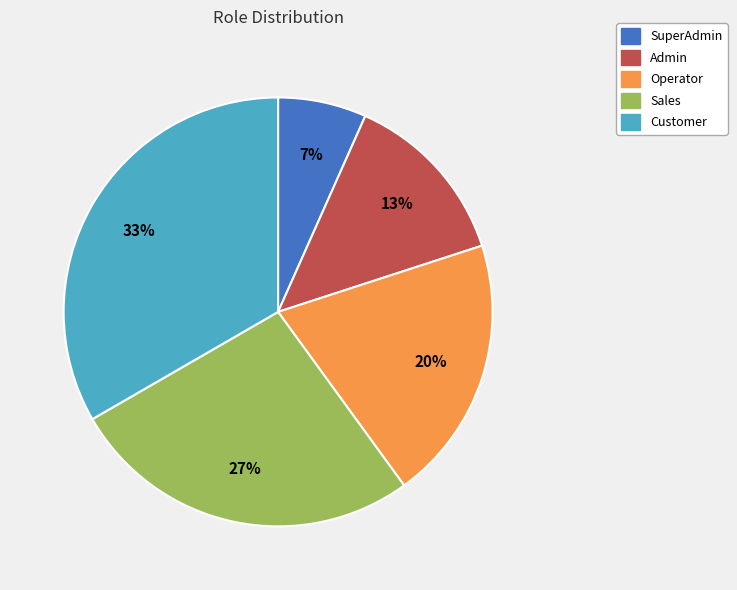

True or false: SuperAdmin accounts for 7% of the total.

True